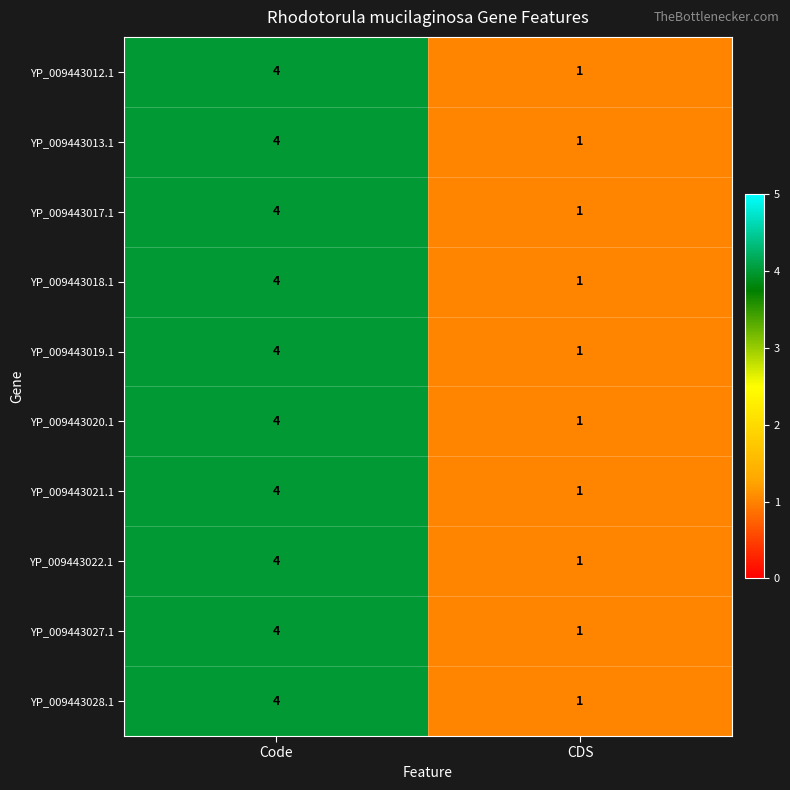

What is the total value across all series at Code?

40